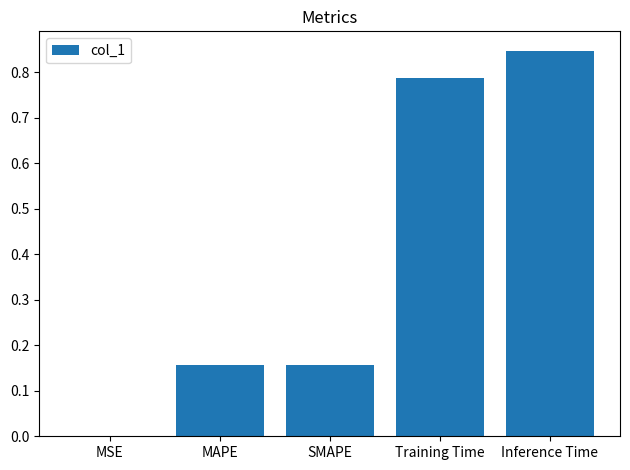

What is the sum of all values?

1.9